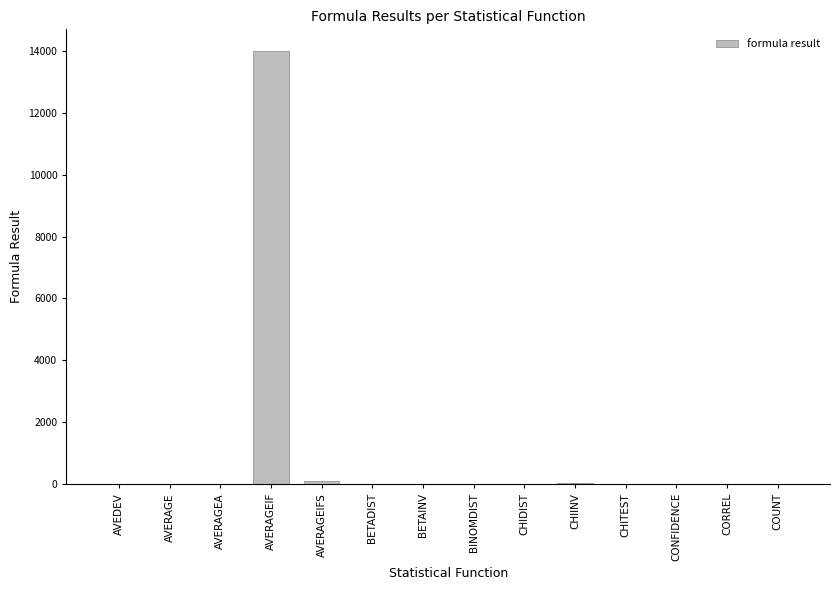

Are the bars horizontal?

No